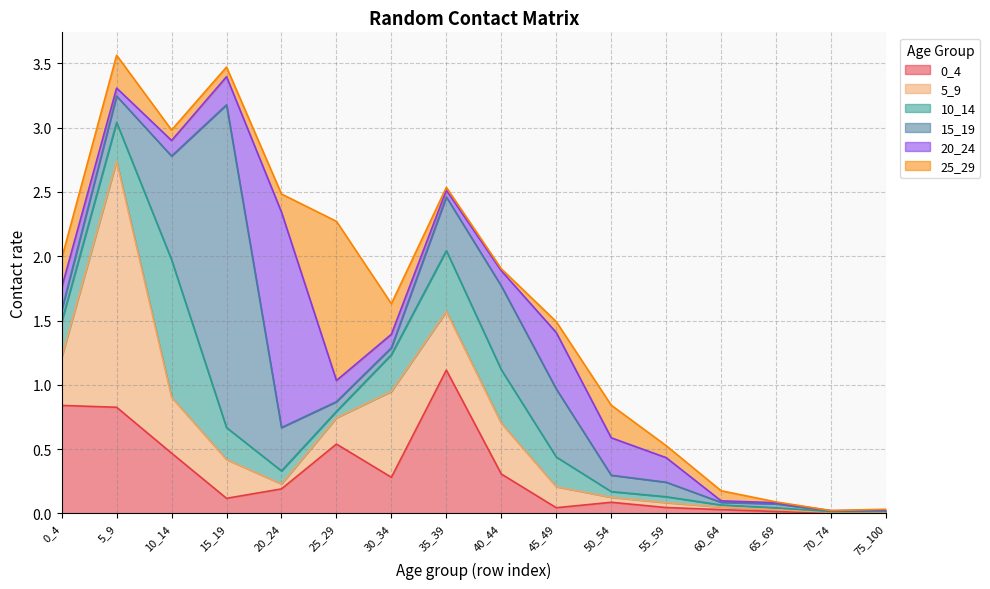

Count the number of data series in this chart.

6